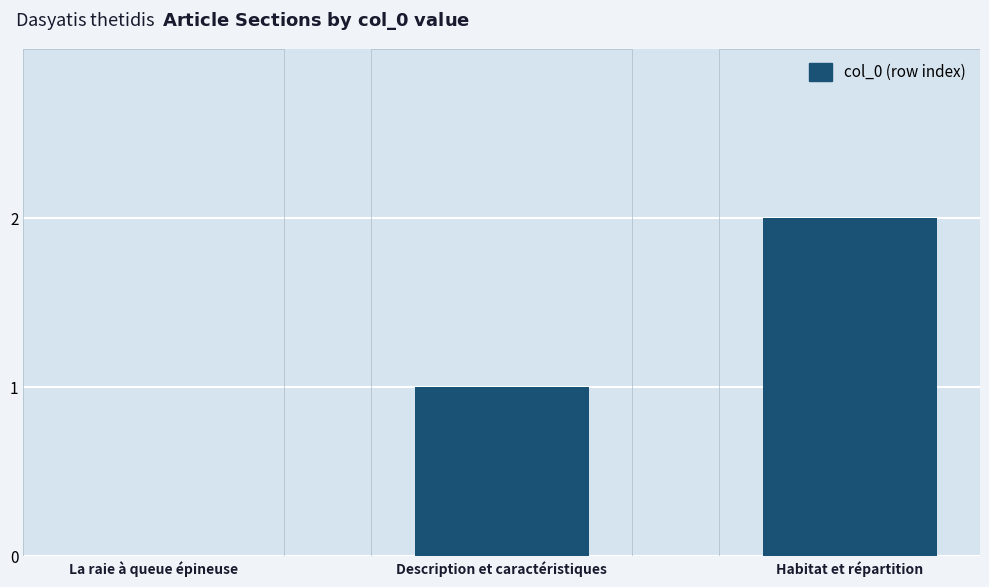

At which category does the chart reach its peak across all series?

Habitat et répartition